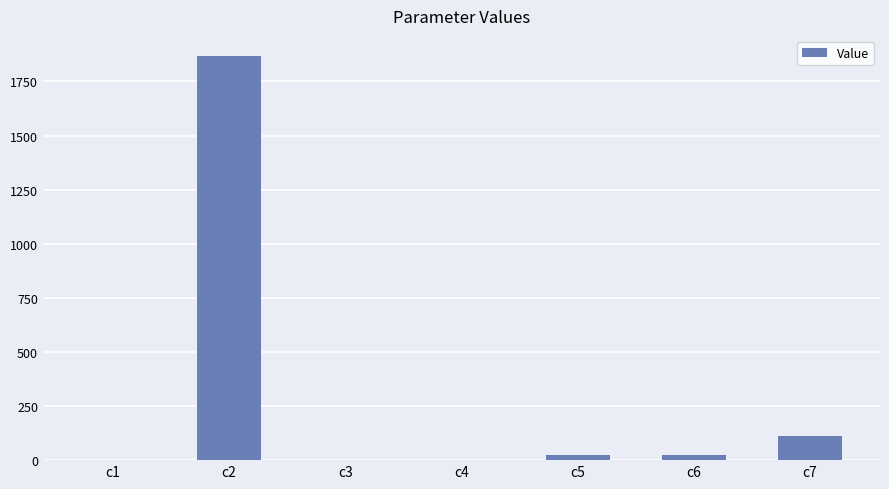

What is the sum of all values?

2025.1